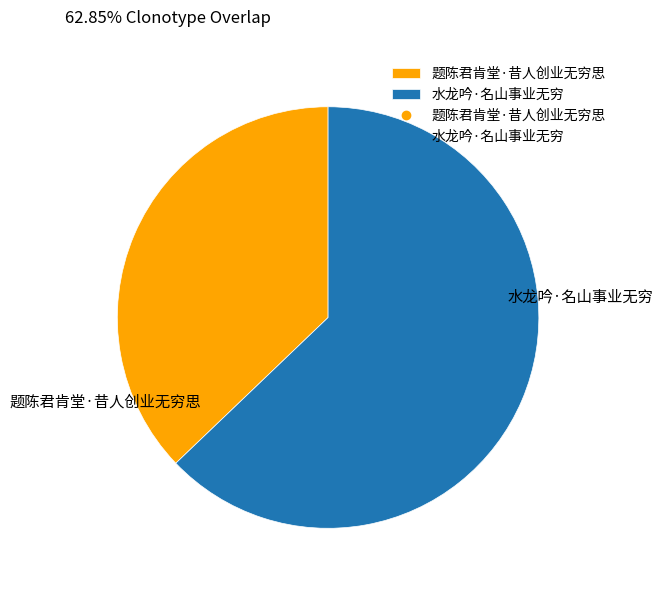

Which slice is the smallest?

题陈君肯堂·昔人创业无穷思